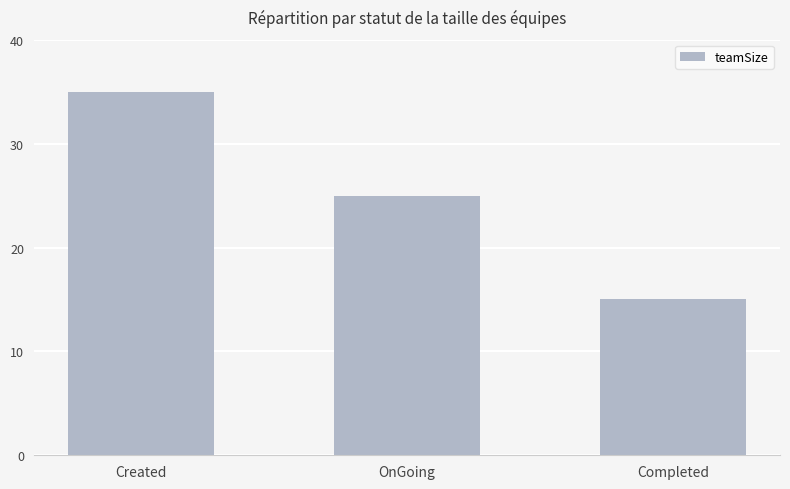

What is the sum of the values at Created and OnGoing?

60